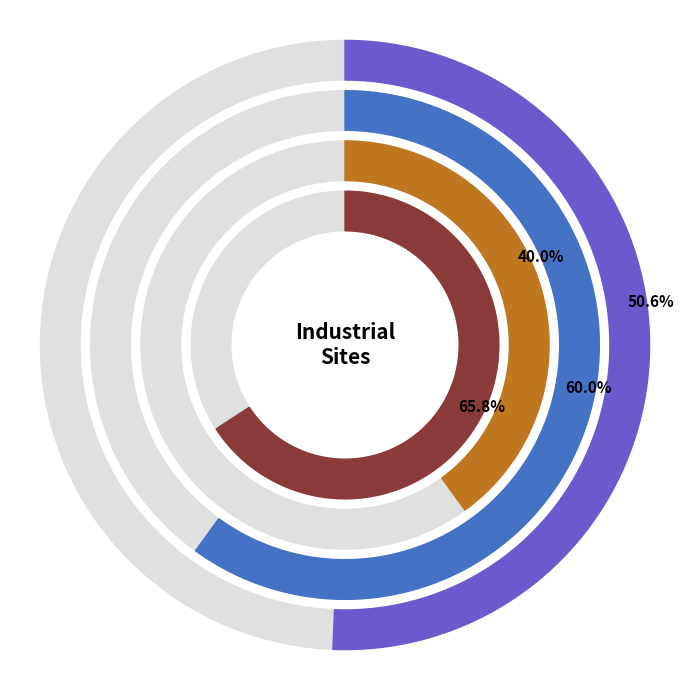

The voest Linz B slice represents 19% of the pie. True or false?

False